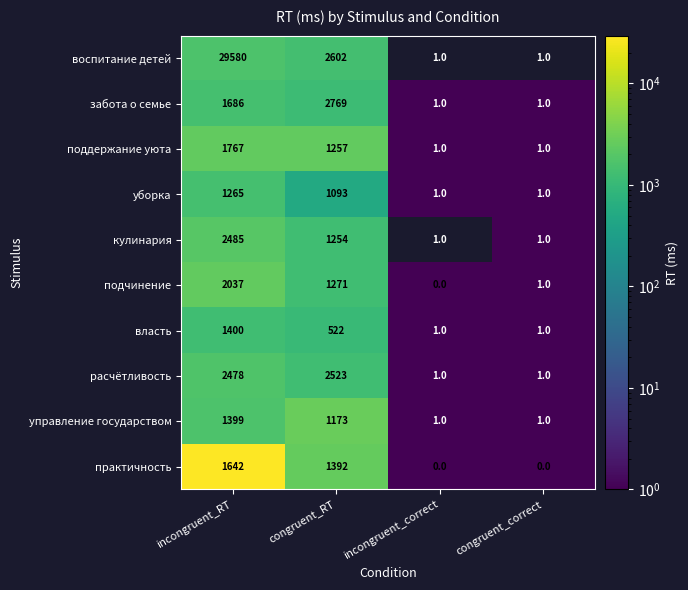

How many data points does each series have?

4